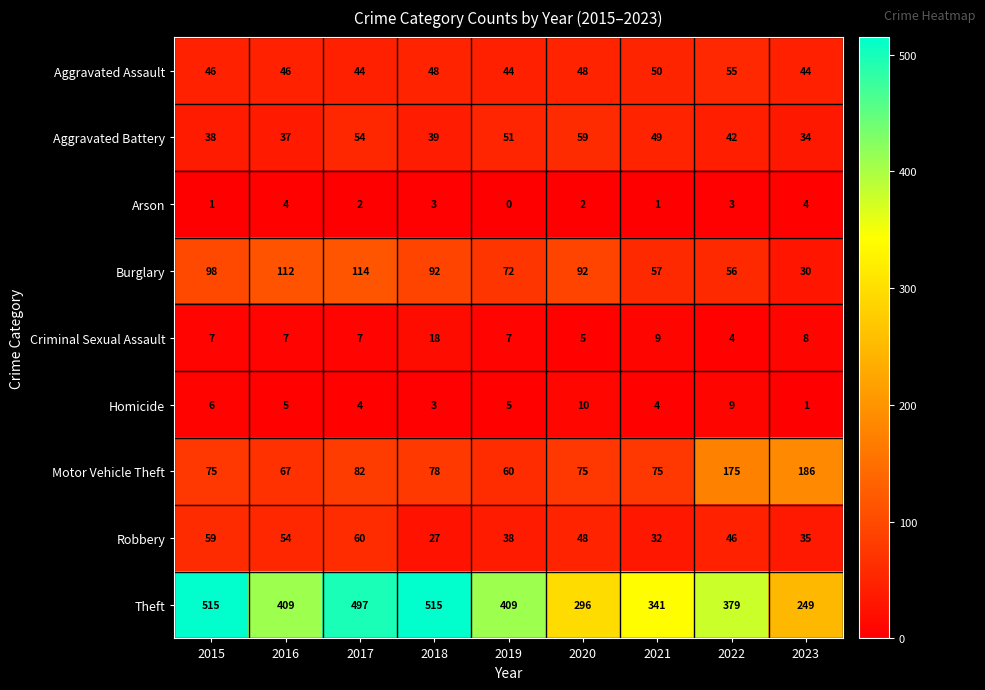

What is the average value of the Aggravated Battery series?

45